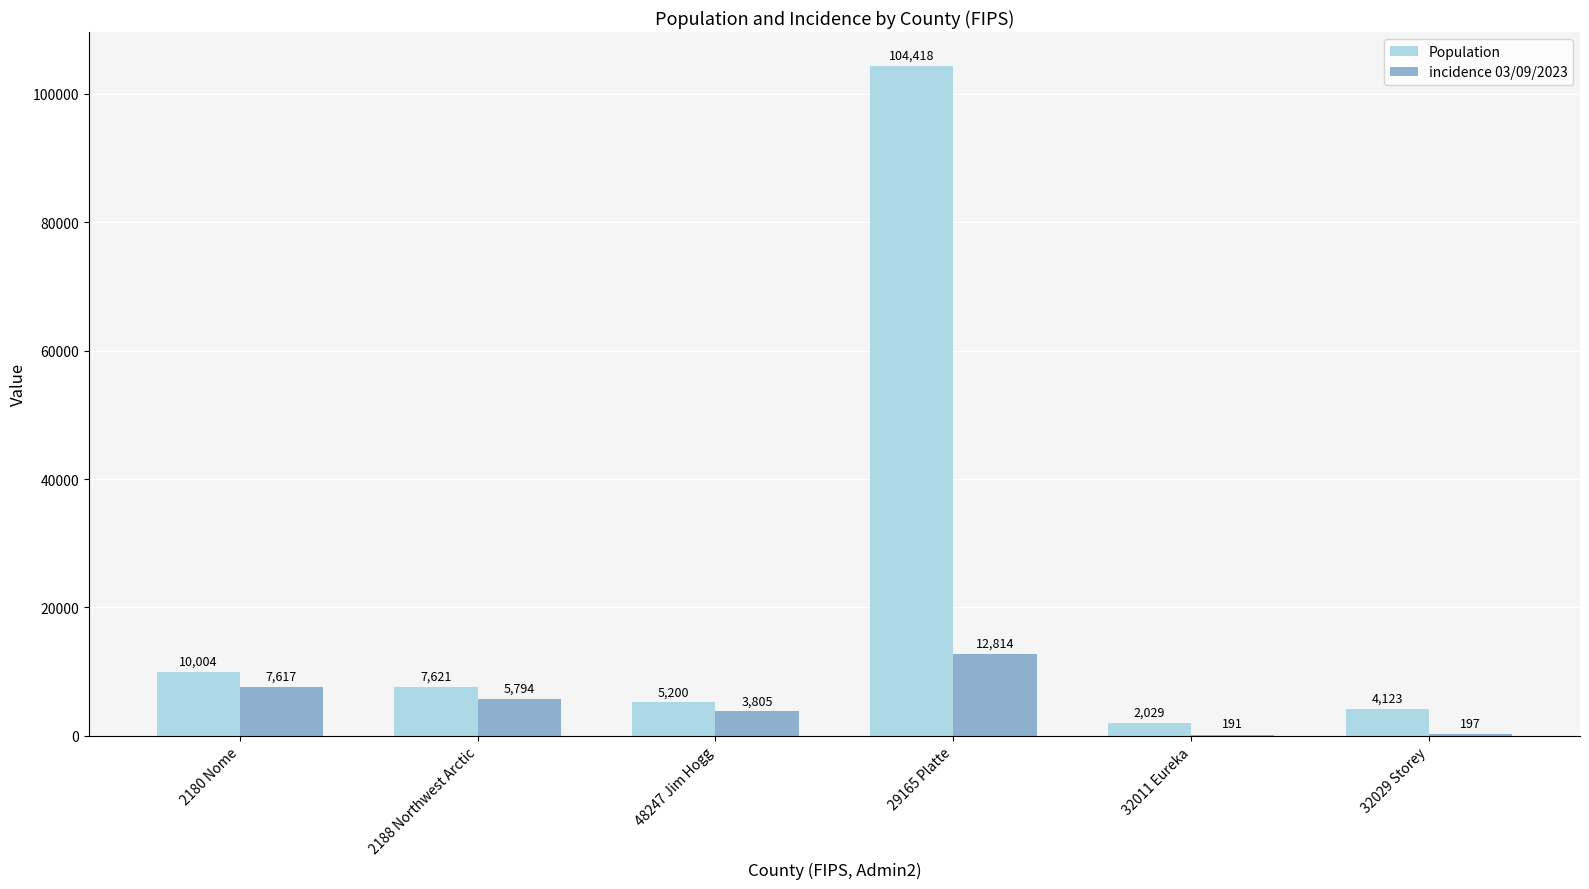

Where does the incidence 03/09/2023 series first go above 5794?

2180 Nome